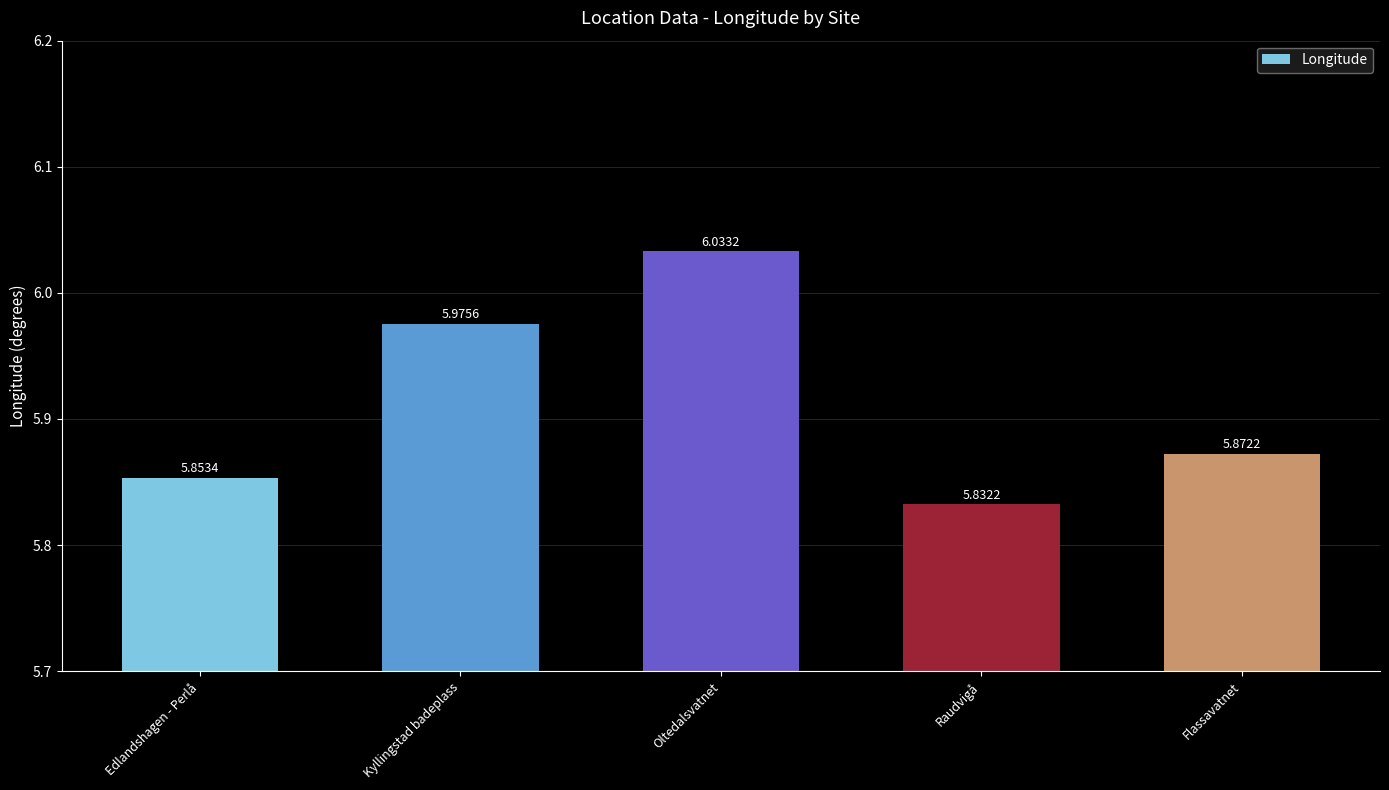

List the labels in order of value, smallest first.

Raudvigå, Edlandshagen - Perlå, Flassavatnet, Kyllingstad badeplass, Oltedalsvatnet